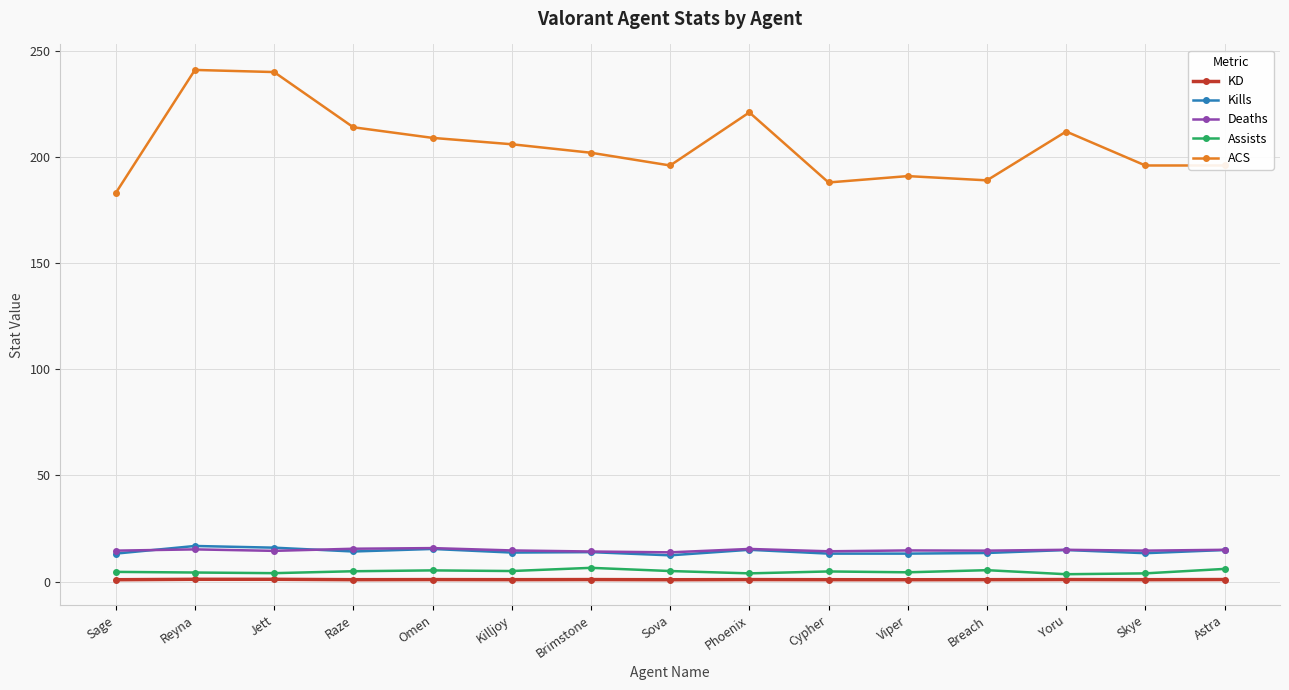

True or false: ACS has more than 1 interior local peaks.

True